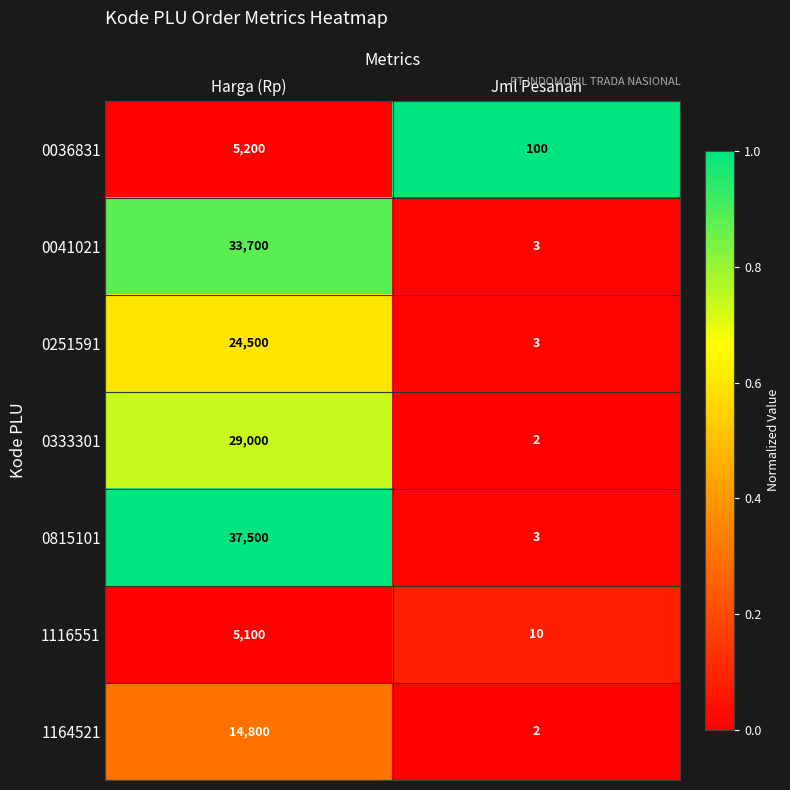

Which series has the largest total across all categories?

0815101